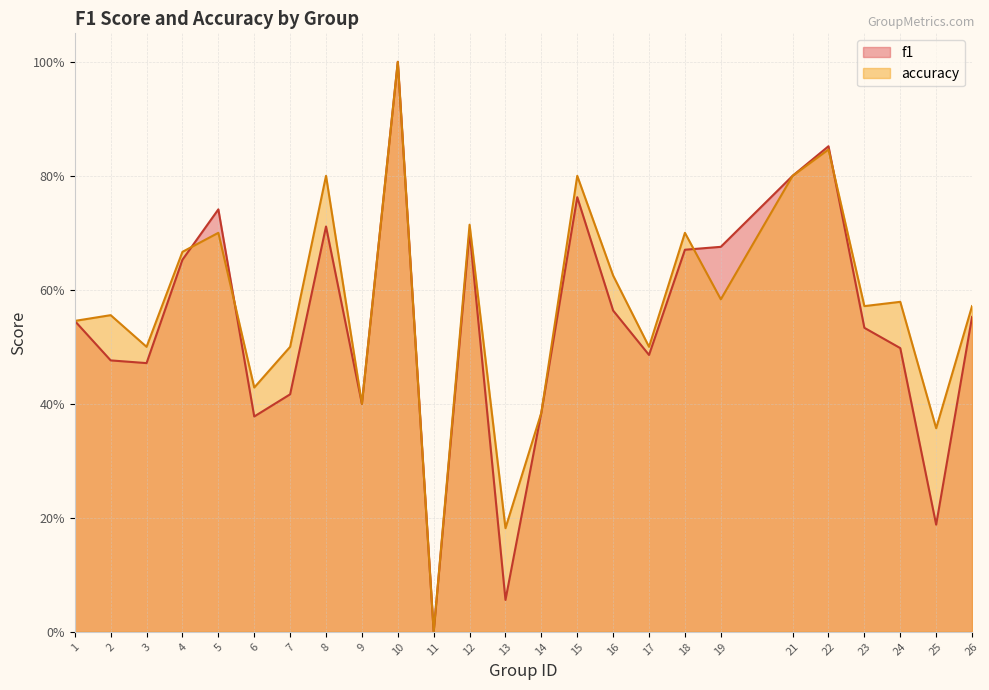

Does the chart have visible grid lines?

Yes